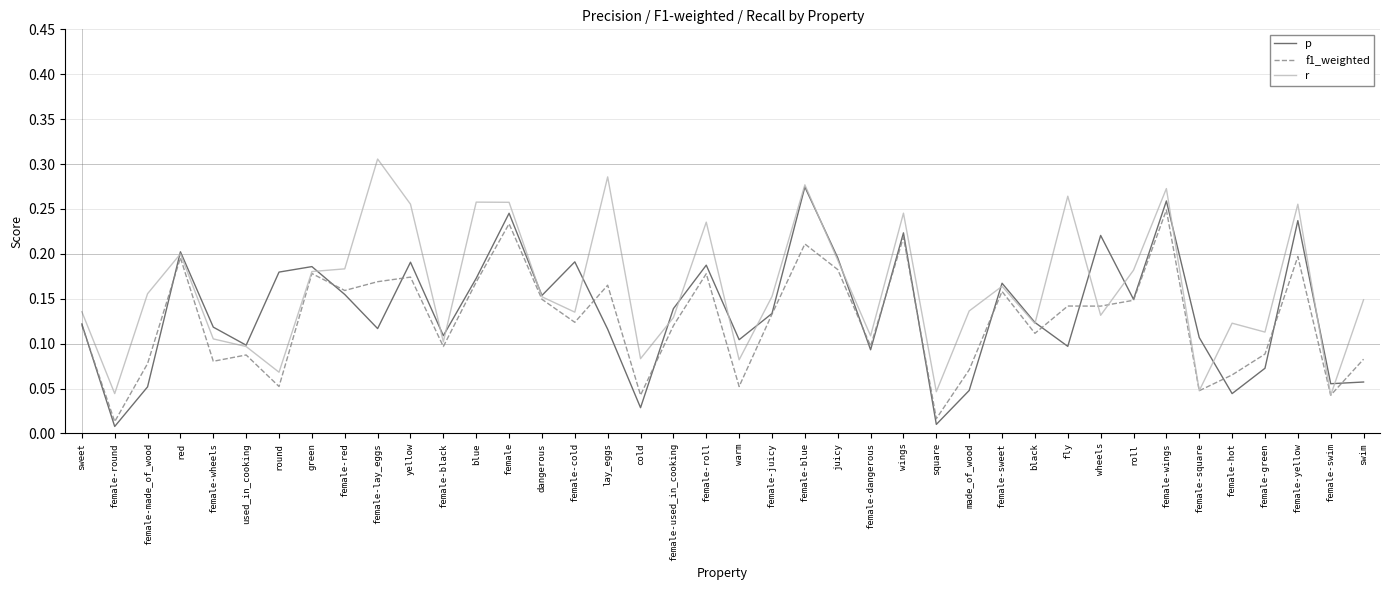

Which series changed the most between yellow and black?

r